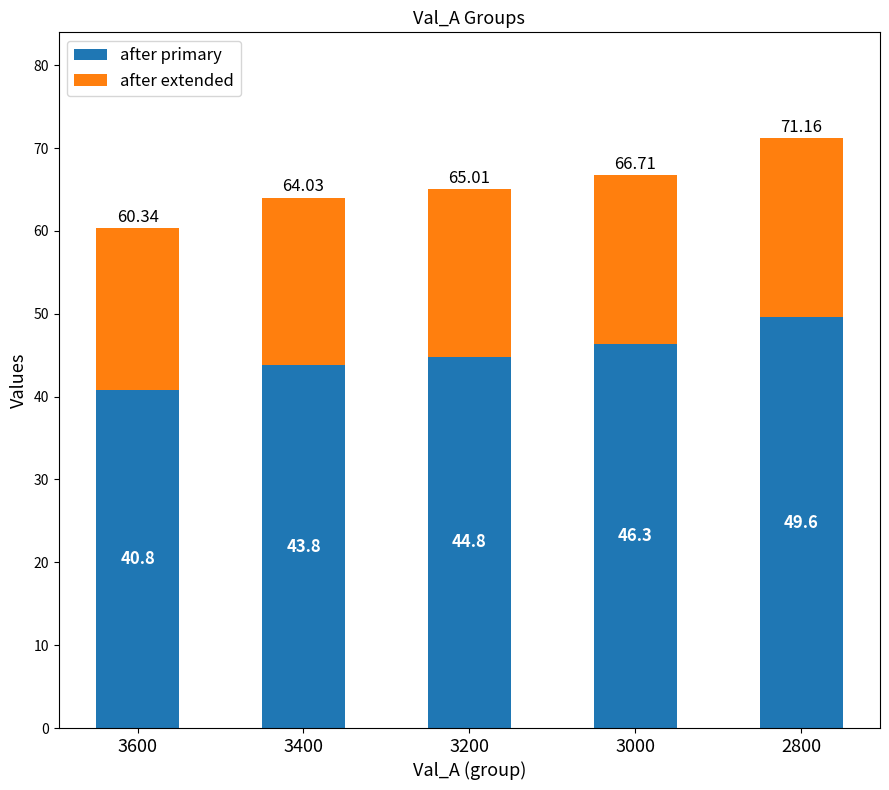

List the labels in order of after primary value, smallest first.

3600, 3400, 3200, 3000, 2800